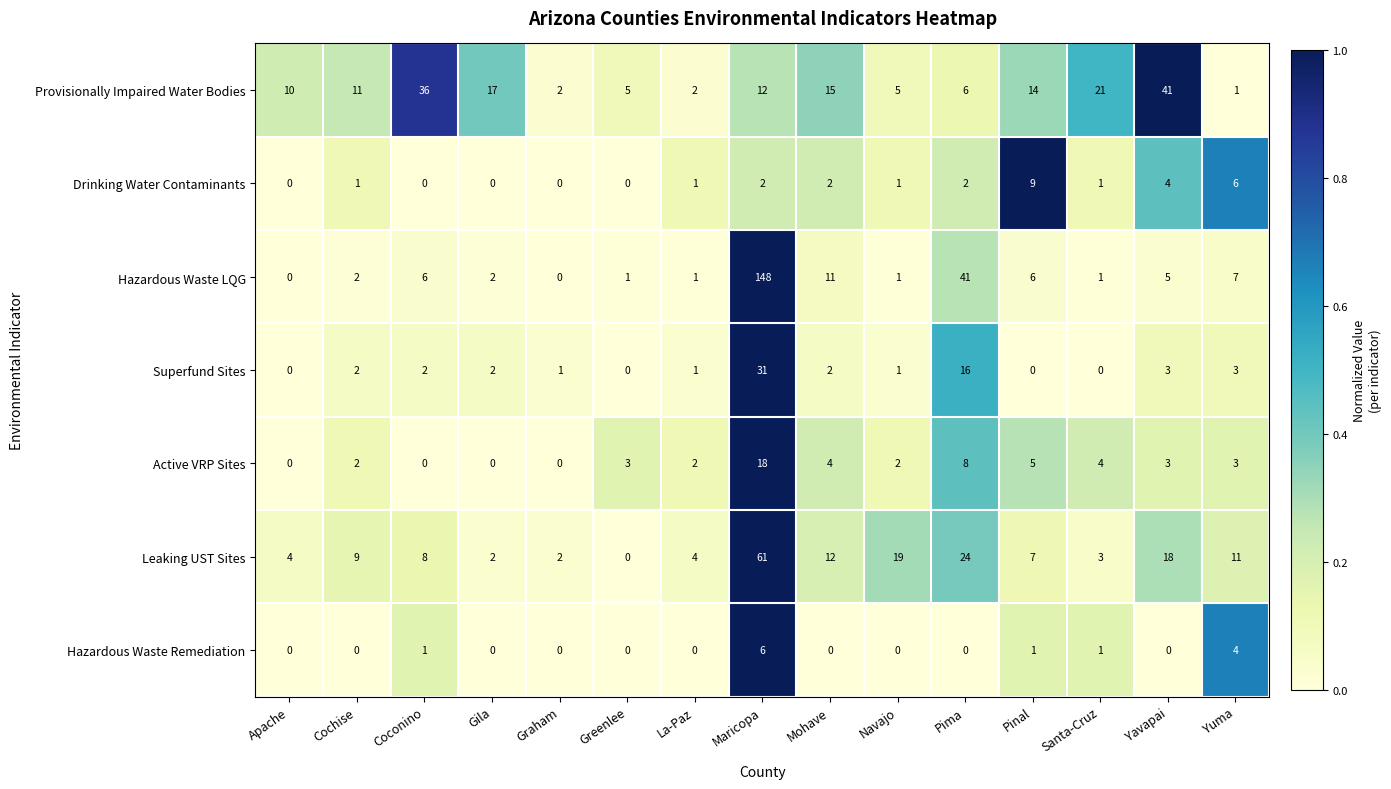

What is the difference between the highest and lowest values at Cochise?

11